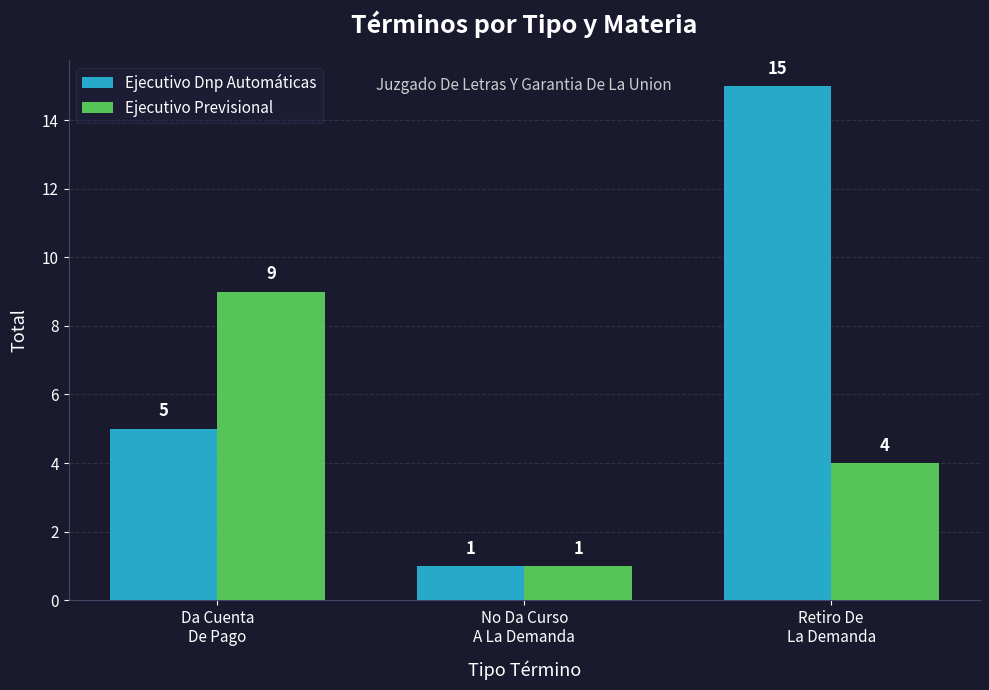

Rank the categories by Ejecutivo Dnp Automáticas value from lowest to highest.

No Da Curso
A La Demanda, Da Cuenta
De Pago, Retiro De
La Demanda